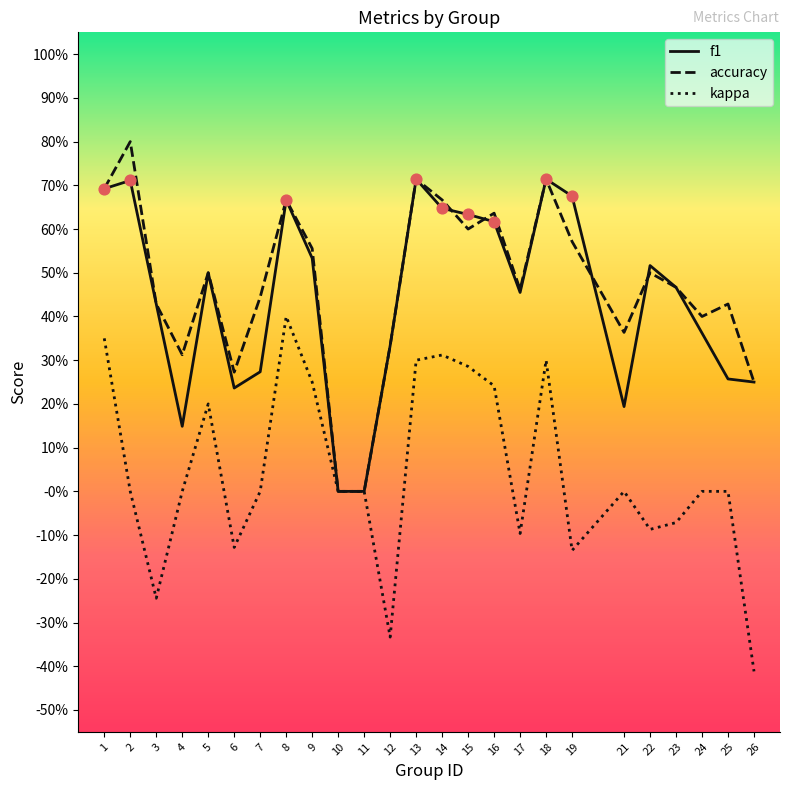

Is the value of f1 at 23 greater than the value of accuracy at 23?

No